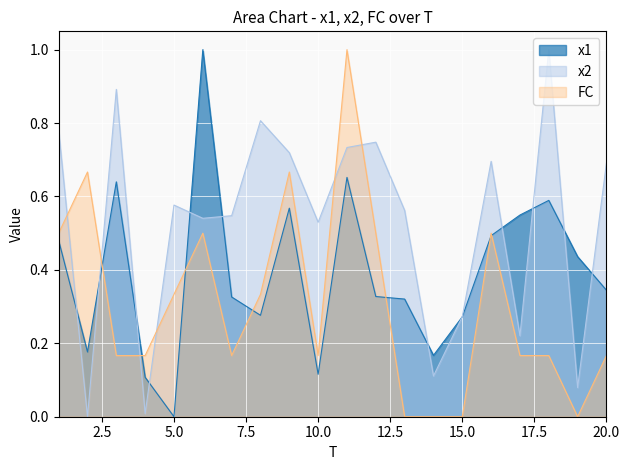

After their last crossing, which series has the higher values: FC or x2?

x2